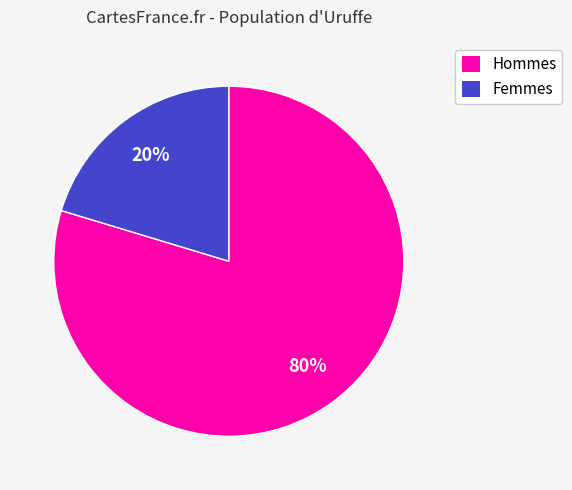

How many slices are in this pie chart?

2